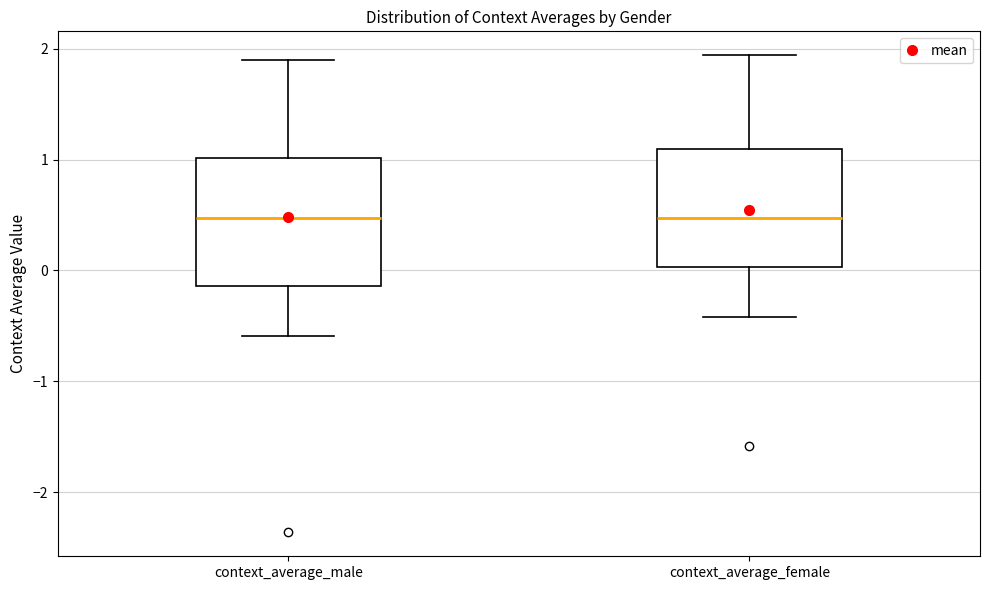

Reading left to right, transcribe this box plot: for each box, give where its median line is, the range the box spans, and where its two whiskers end, as read against the y-axis. The values are not printed on the chart, so give them approximately, as read against the axis.

context_average_male: median 0.5, box -0.1 to 1.0, whiskers -0.6 to 1.9
context_average_female: median 0.5, box 0.0 to 1.1, whiskers -0.4 to 1.9